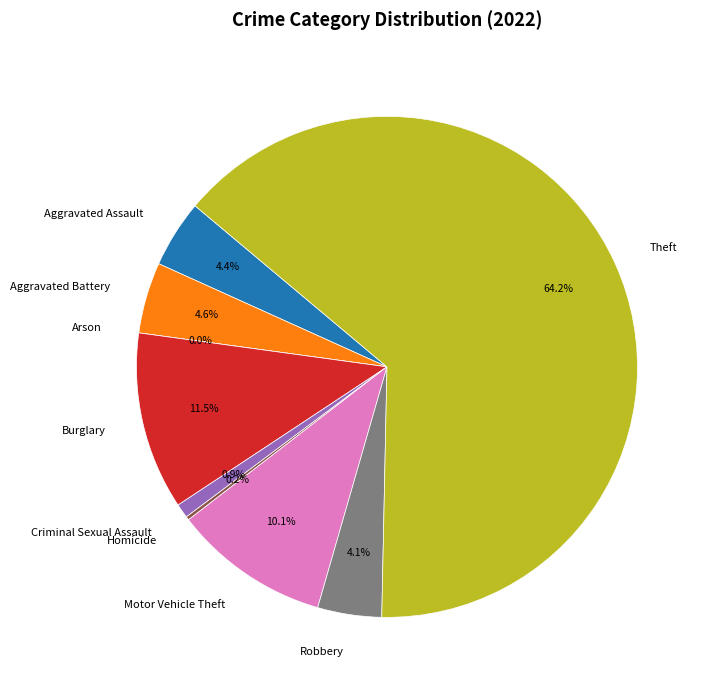

To the nearest percent, what percentage of the pie is Criminal Sexual Assault?

1%